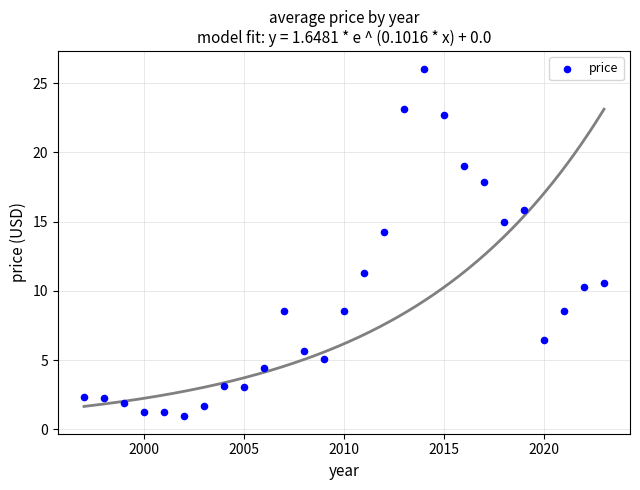

What Y value in the scatter plot is closest to 13?

14.2